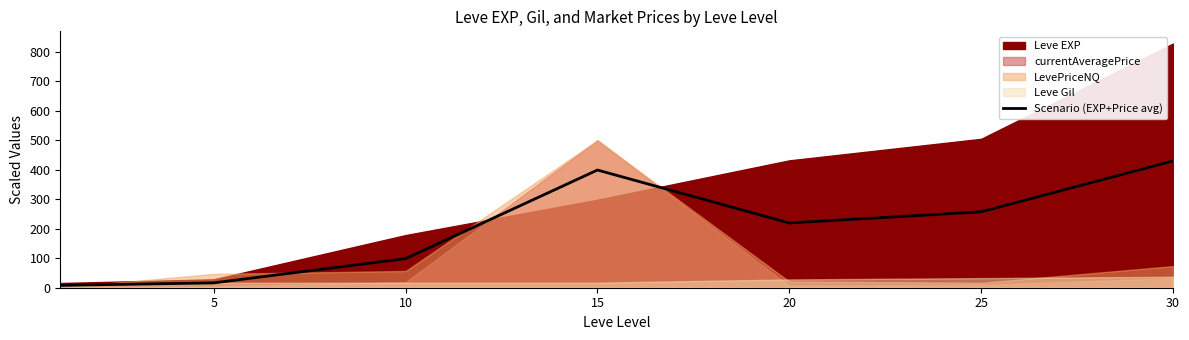

The Scenario (EXP+Price avg) series shows 137.3 at 25. True or false?

False